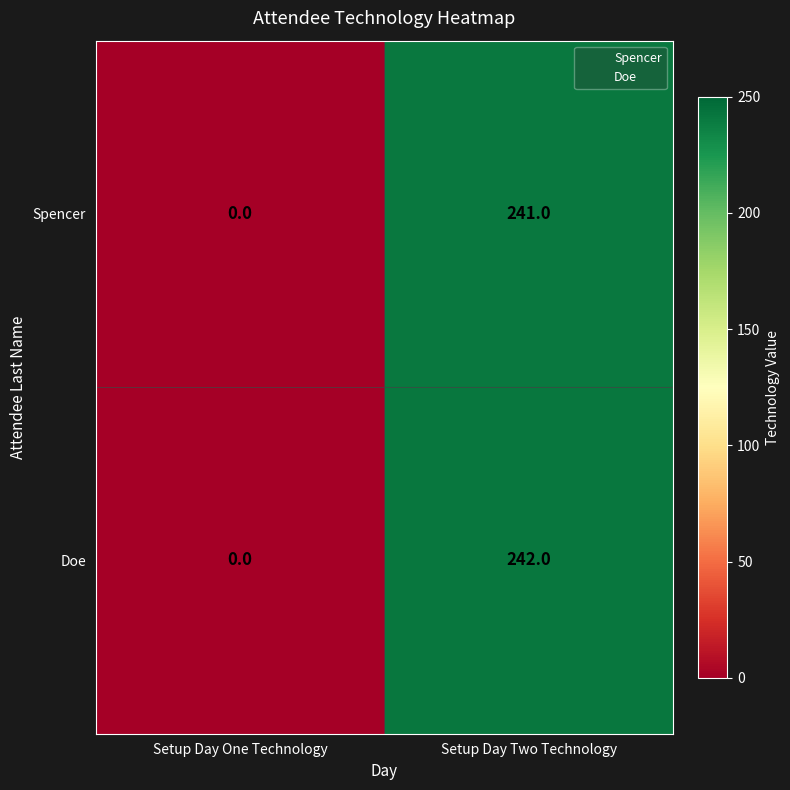

Which label corresponds to the smallest value in the chart?

Setup Day One Technology